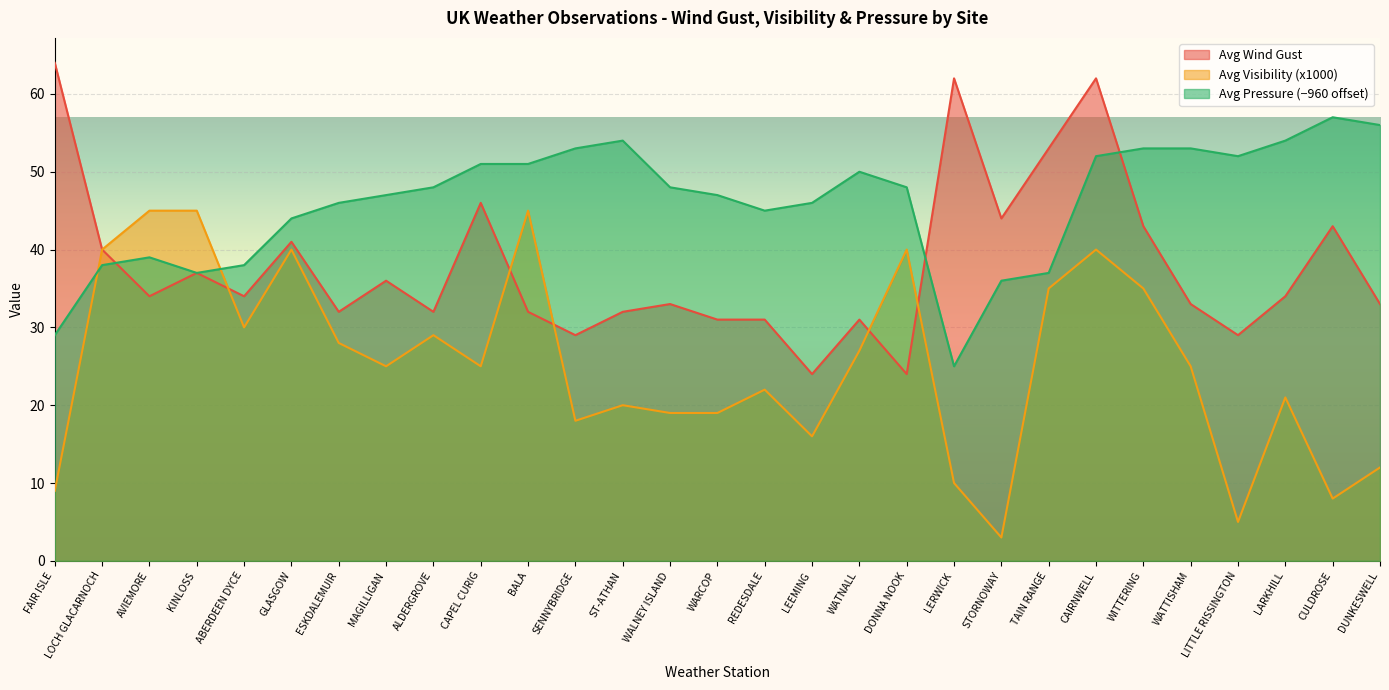

What is the difference between the highest and lowest values at CULDROSE?

49